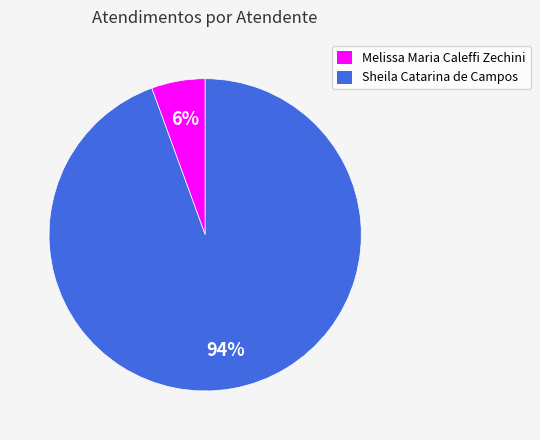

Which category has the biggest portion of the pie?

Sheila Catarina de Campos